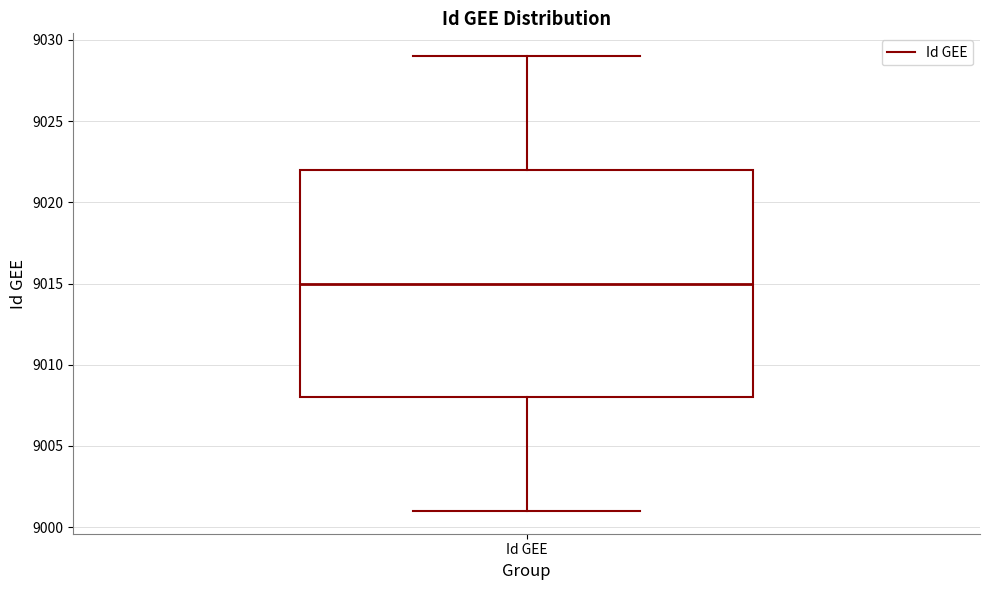

Transcribe this box plot: give where the median line is, the range the box spans, and where the two whiskers end, as read against the y-axis. The values are not printed on the chart, so give them approximately, as read against the axis.

median 9015, box 9008 to 9022, whiskers 9001 to 9029